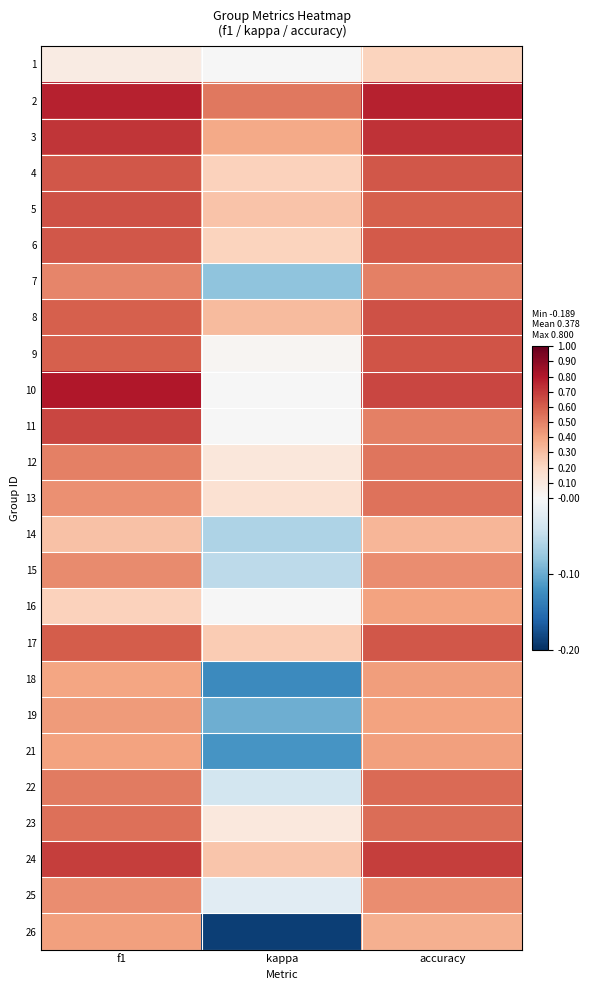

At how many categories does at least one series exceed 0?

3